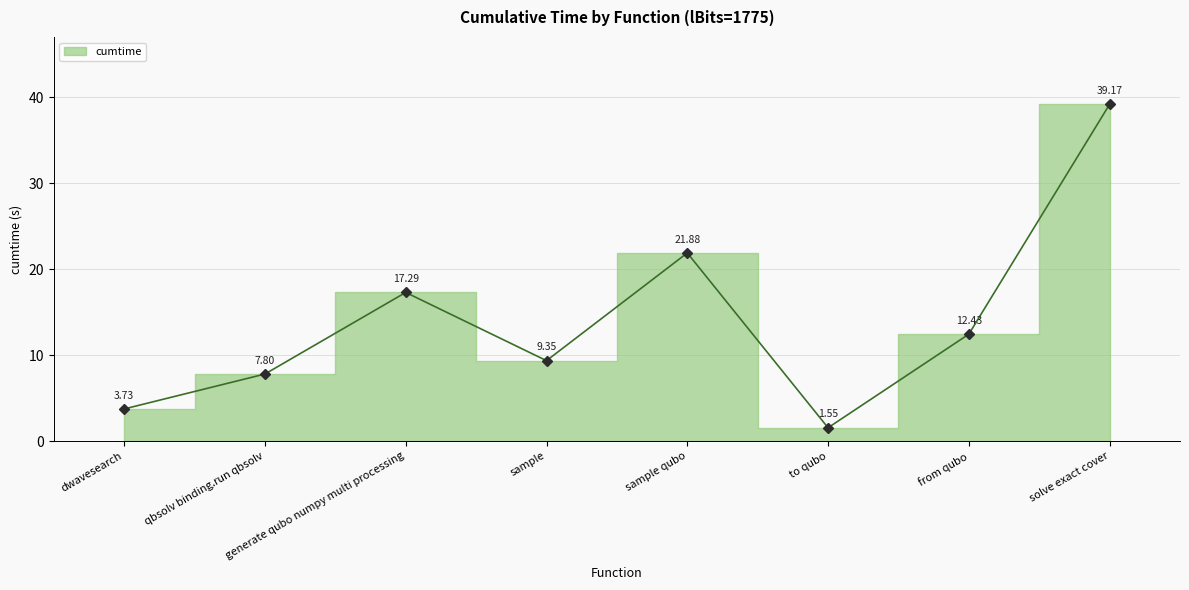

Does the chart have visible grid lines?

Yes